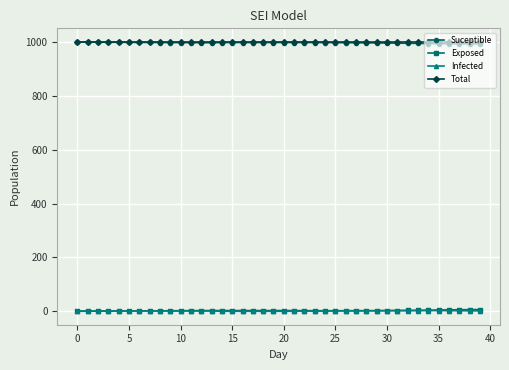

At how many categories does at least one series exceed 613?

40